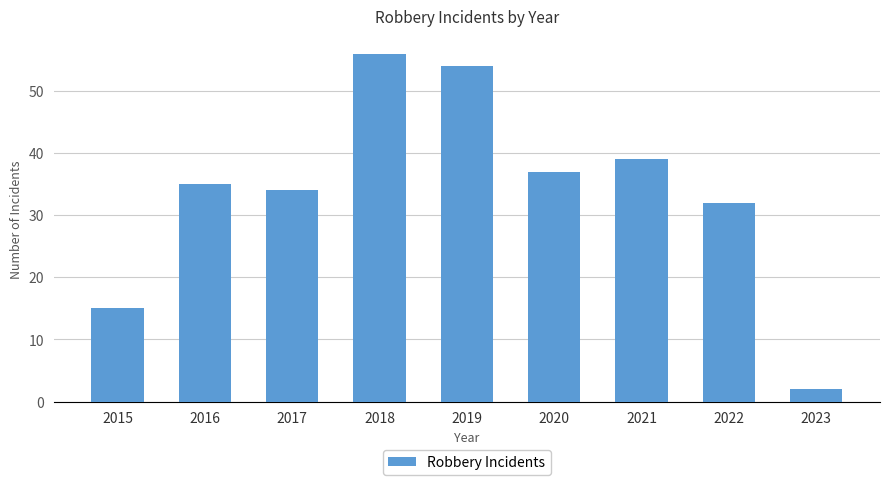

What is the difference between the maximum and minimum values?

54